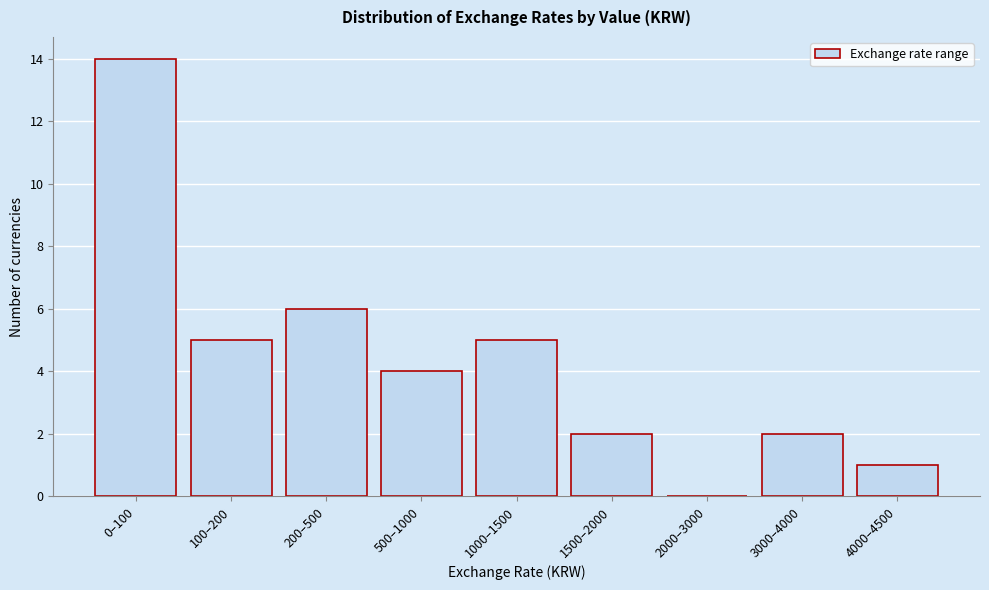

Reading left to right, what are all the values shown in this chart?

0–100=14	100–200=5	200–500=6	500–1000=4	1000–1500=5	1500–2000=2	2000–3000=0	3000–4000=2	4000–4500=1